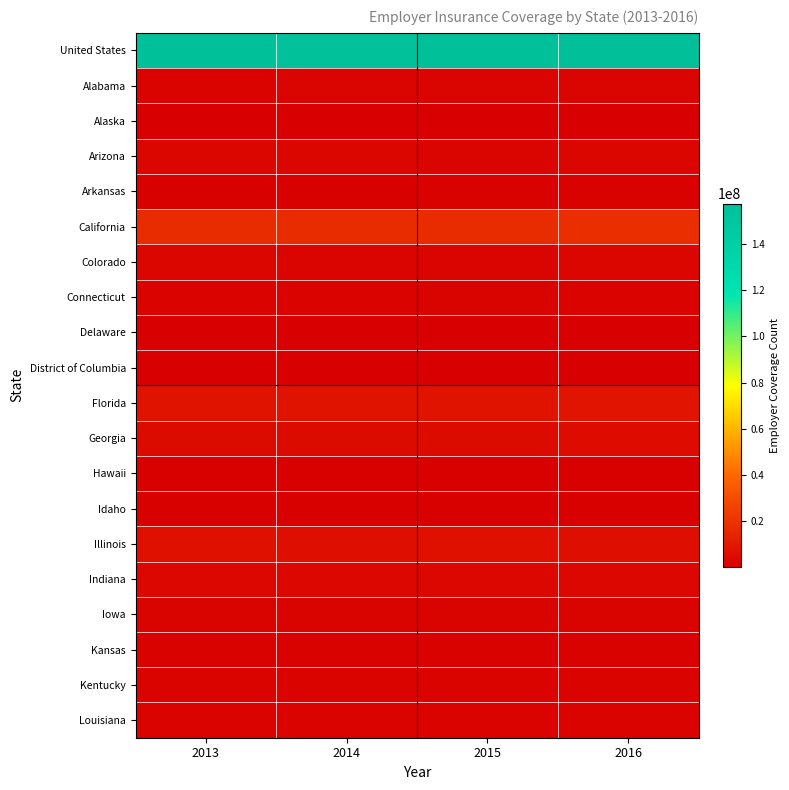

Reading left to right, list all the values displayed in this chart.

United States: 2013=155696900	2014=154347500	2015=155965800	2016=157381500
Alabama: 2013=2126500	2014=2202800	2015=2218000	2016=2263800
Alaska: 2013=364900	2014=345300	2015=355700	2016=324400
Arizona: 2013=2883800	2014=2835200	2015=2766500	2016=3010700
Arkansas: 2013=1128800	2014=1176500	2015=1293700	2016=1290900
California: 2013=17747300	2014=17703700	2015=17718300	2016=18116200
Colorado: 2013=2852500	2014=2489400	2015=2706000	2016=2872600
Connecticut: 2013=2030500	2014=2086800	2015=1857800	2016=1926900
Delaware: 2013=473700	2014=488100	2015=505800	2016=445500
District of Columbia: 2013=324300	2014=354100	2015=349900	2016=351800
Florida: 2013=8023400	2014=7731600	2015=7879800	2016=8602700
Georgia: 2013=4700500	2014=4697300	2015=4649000	2016=5038000
Hawaii: 2013=732600	2014=724800	2015=720000	2016=771400
Idaho: 2013=802200	2014=825700	2015=798000	2016=811900
Illinois: 2013=6768200	2014=6629700	2015=6842600	2016=6491400
Indiana: 2013=3494600	2014=3296700	2015=3383600	2016=3379100
Iowa: 2013=1743100	2014=1643600	2015=1641000	2016=1690700
Kansas: 2013=1530500	2014=1495700	2015=1542700	2016=1506300
Kentucky: 2013=2076800	2014=1965500	2015=1983800	2016=1948800
Louisiana: 2013=2083400	2014=2067300	2015=2125700	2016=1910100